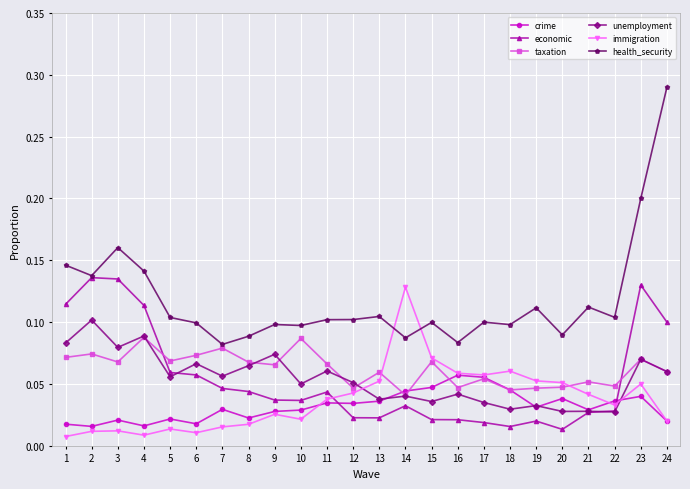

Where do immigration and unemployment first cross each other?

12 and 13